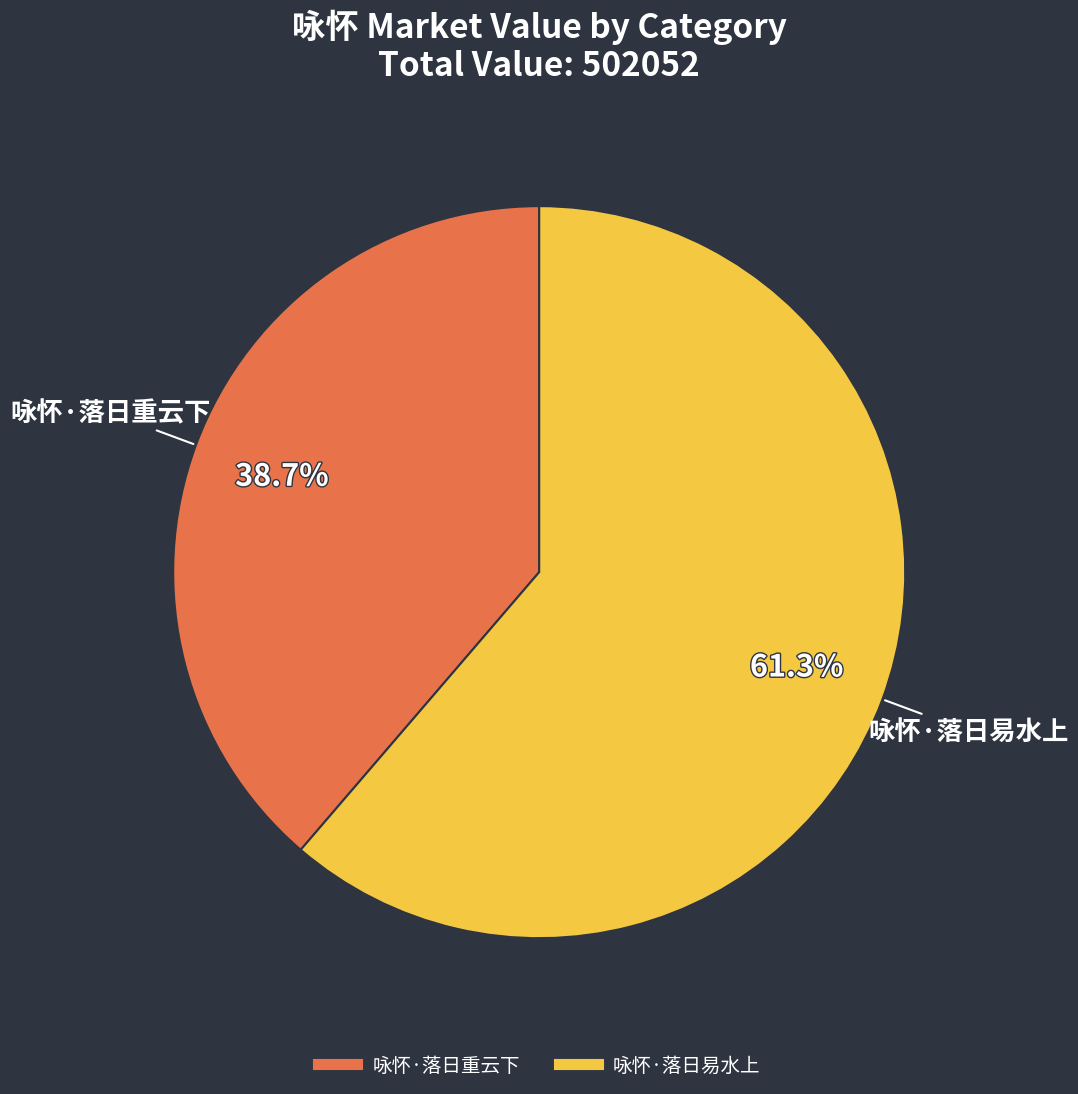

Which slice is the smallest?

咏怀·落日重云下